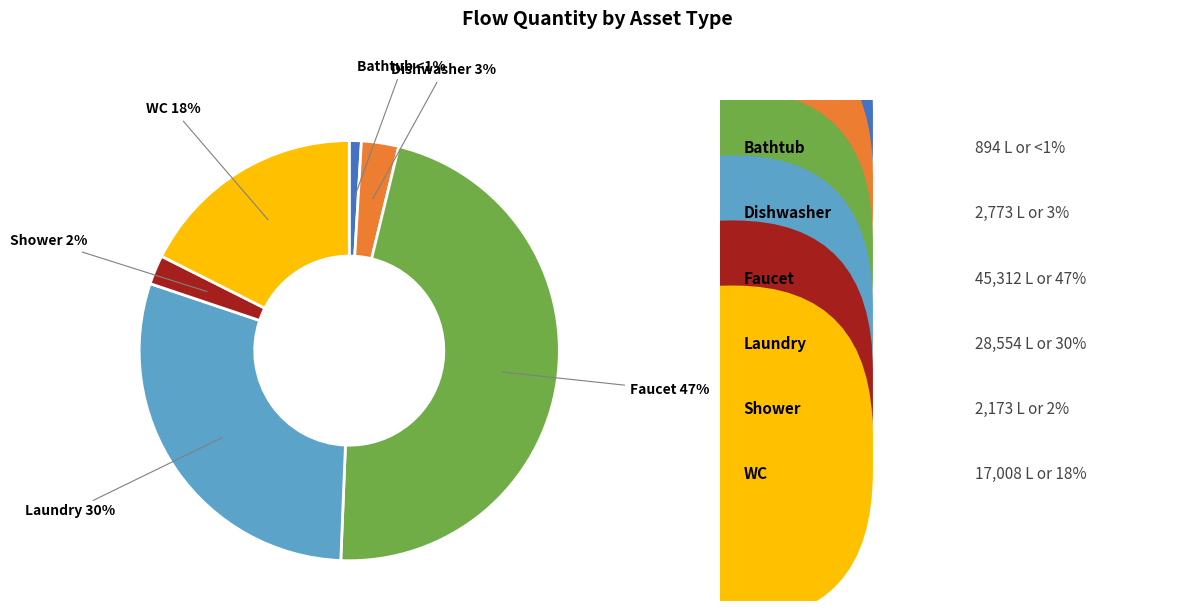

Does any single category account for the majority?

No